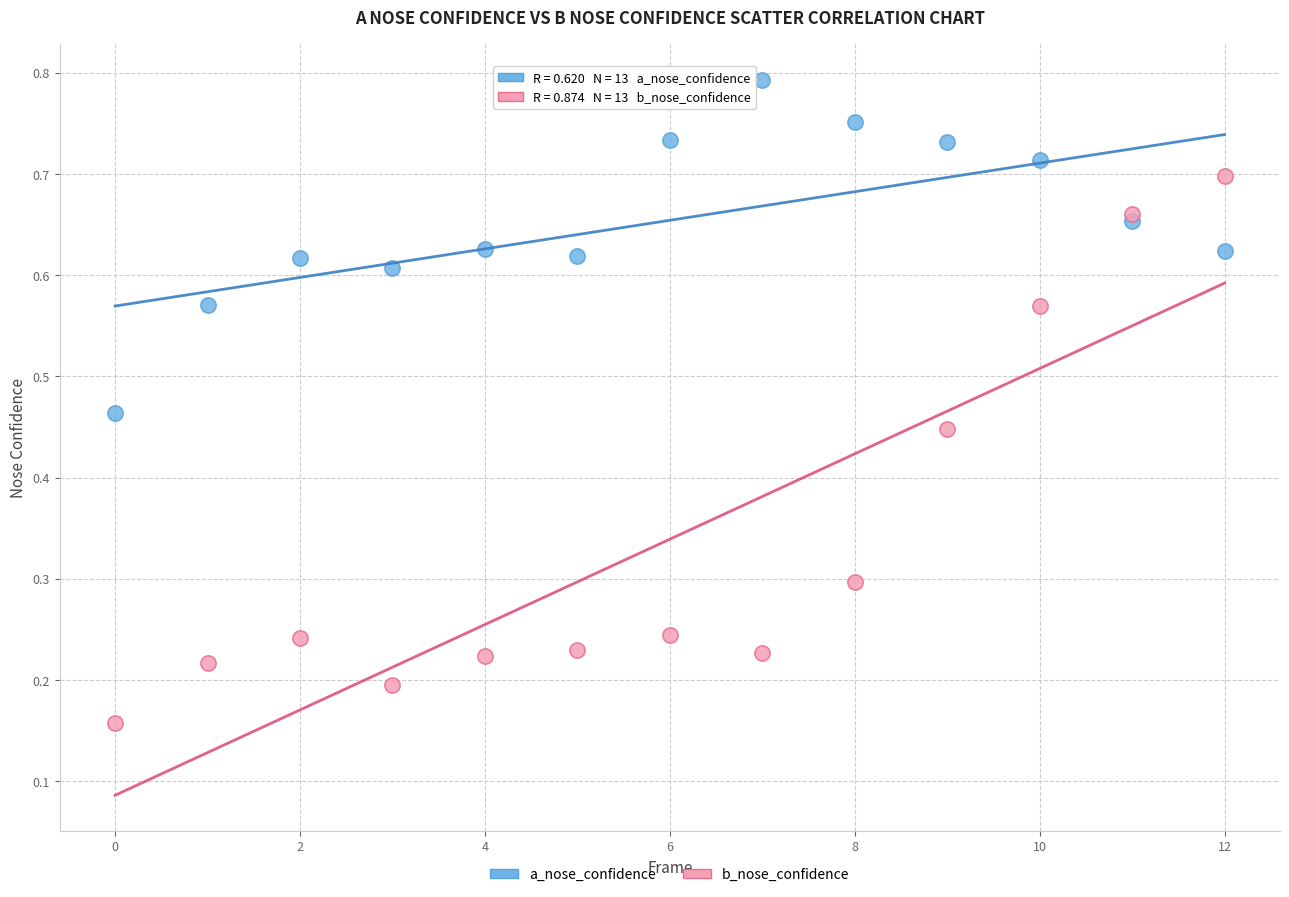

Which series contains the lowest Y value?

b_nose_confidence